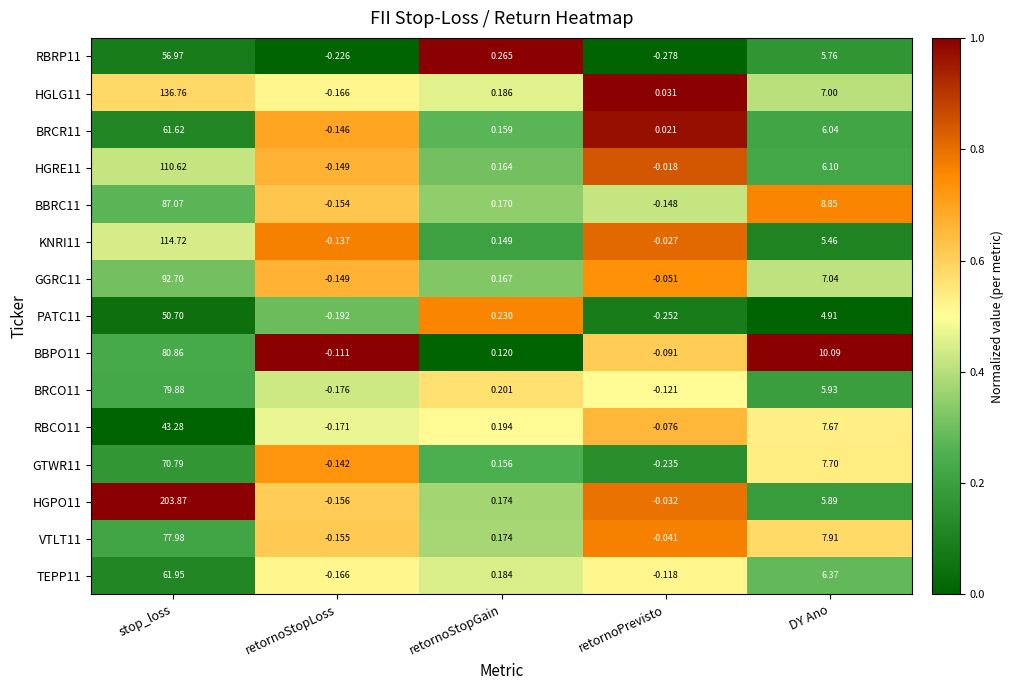

At which category is the sum across all series the highest?

stop_loss